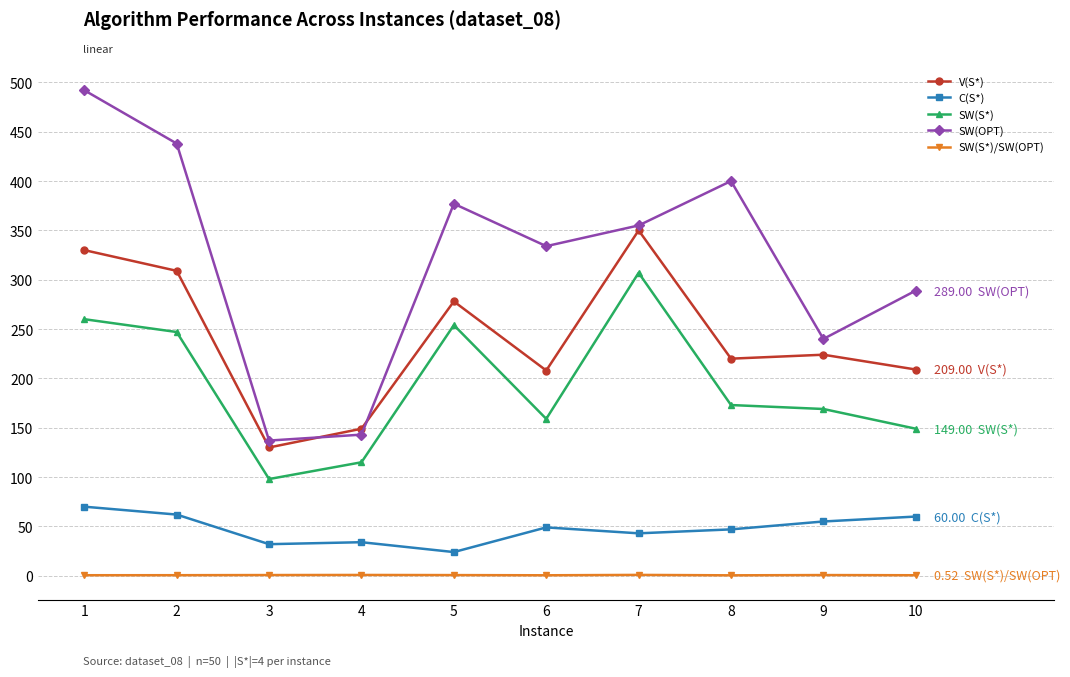

Rank the series at 6 from highest to lowest value.

SW(OPT), V(S*), SW(S*), C(S*), SW(S*)/SW(OPT)